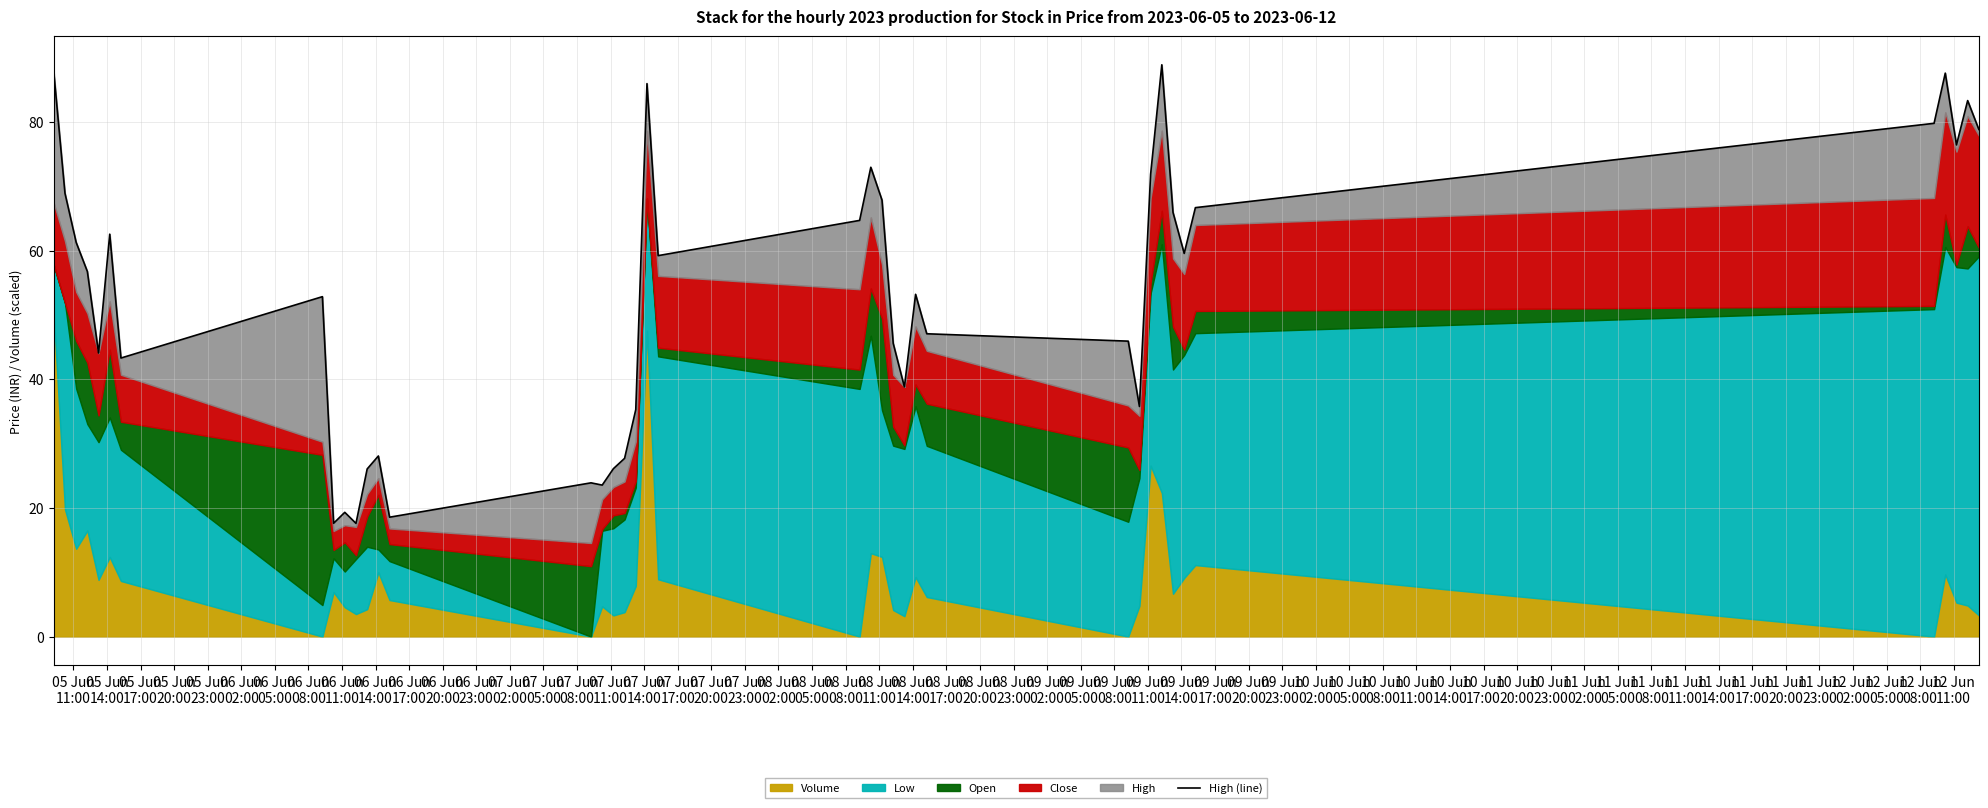

Reading left to right, list all the values displayed in this chart.

87.7	68.9	61.3	56.7	44.1	62.6	43.3	52.8	17.6	19.3	17.6	26.1	28.1	18.6	23.9	23.5	26.1	27.7	35.3	86.0	59.2	64.7	73.0	67.8	45.6	38.8	53.2	47.1	45.9	35.8	71.9	88.9	65.9	59.6	66.7	79.8	87.6	76.4	83.3	78.8